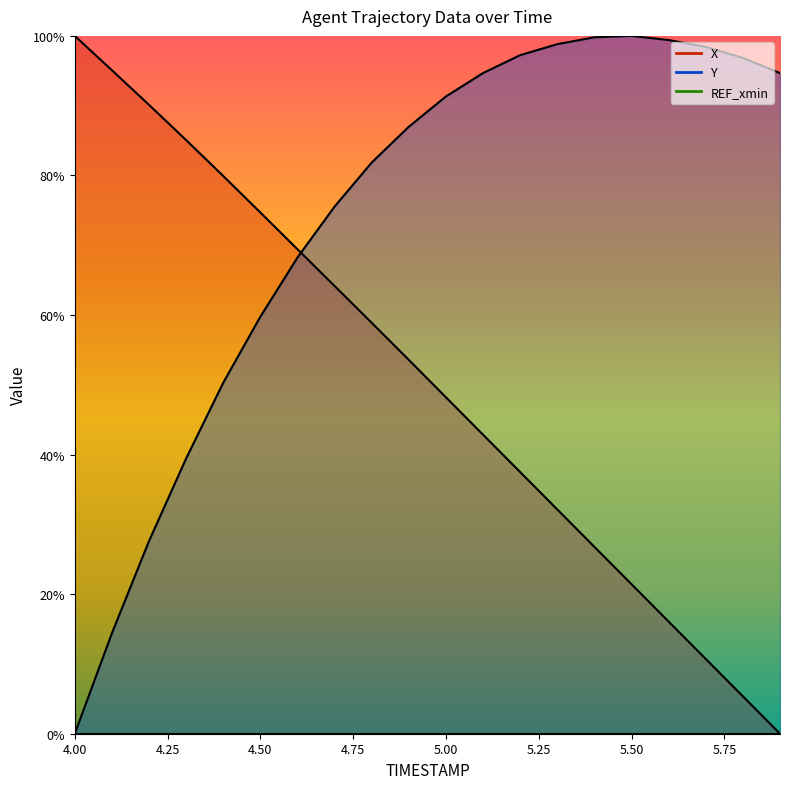

How many data points in Y are less than 91?

10